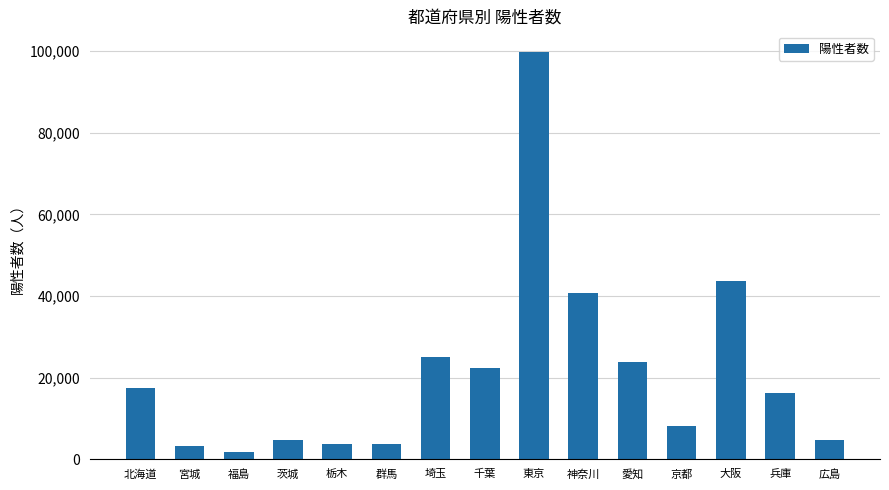

Between 群馬 and 広島, which is larger?

広島